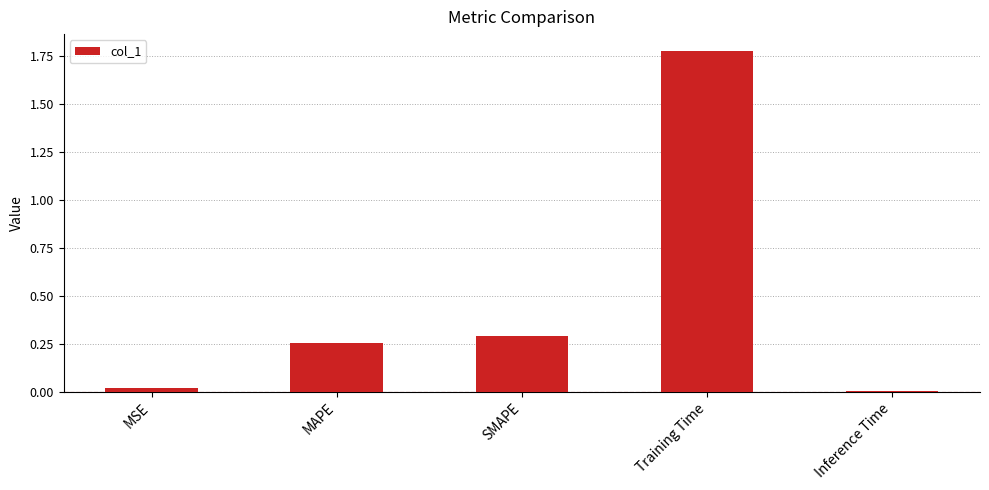

The chart shows a value of 0.2 at SMAPE. True or false?

False